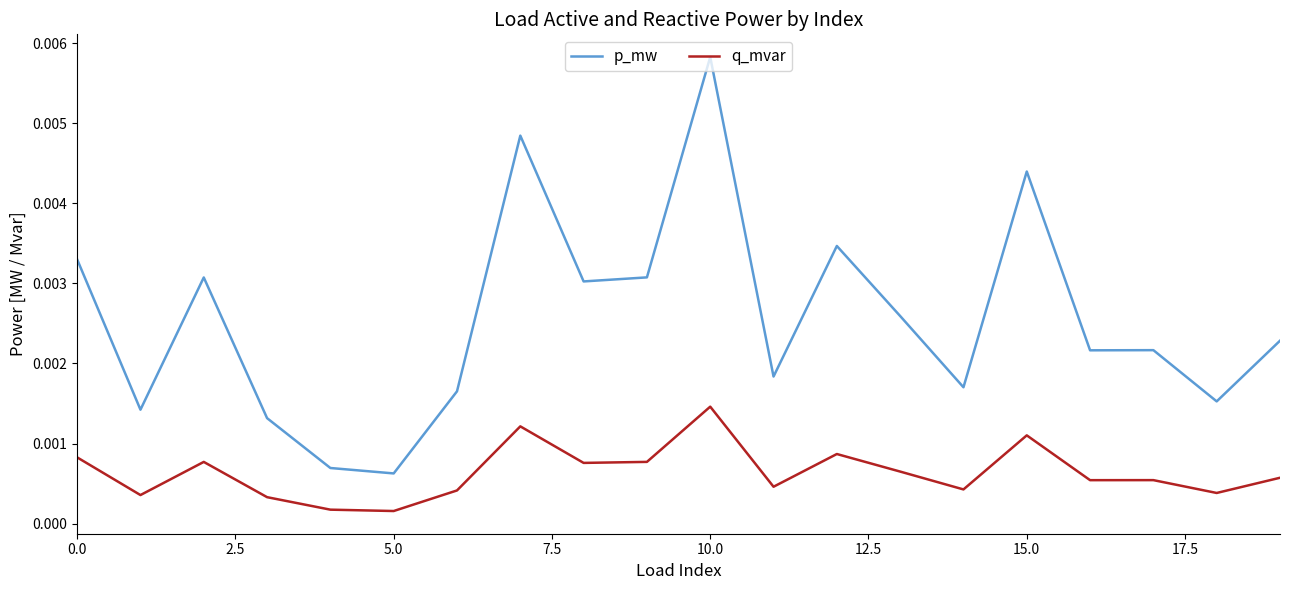

Count the p_mw values in the range 0 to 1.

20